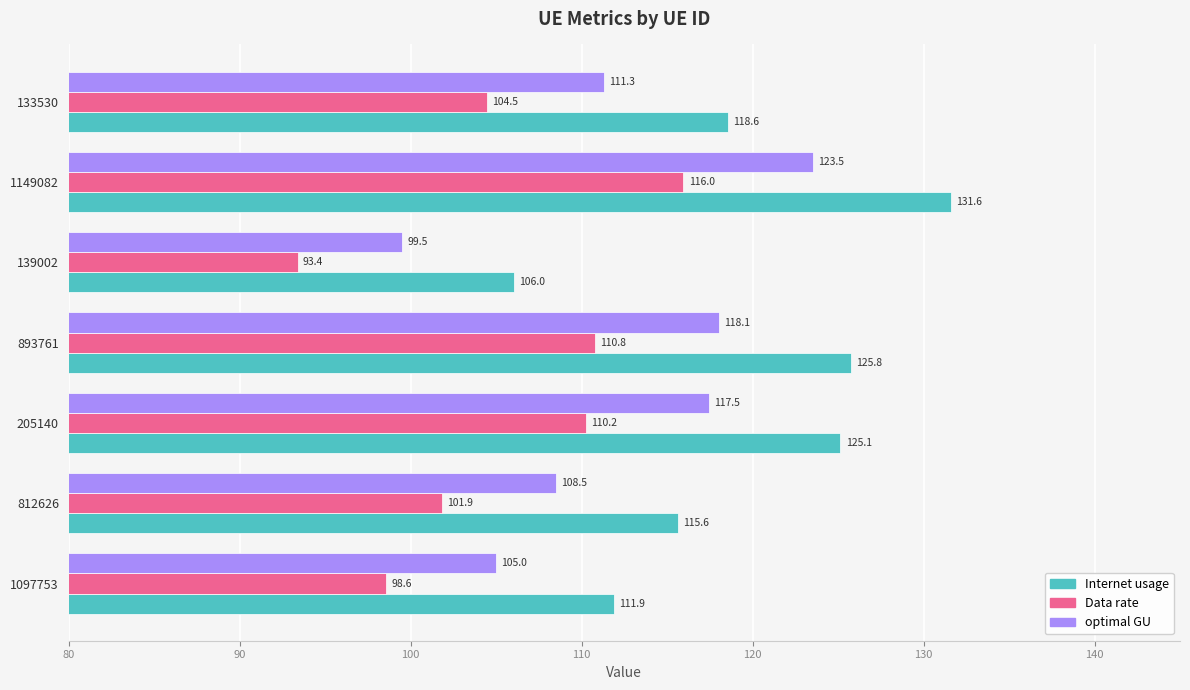

What is the average value of the optimal GU series?

111.9